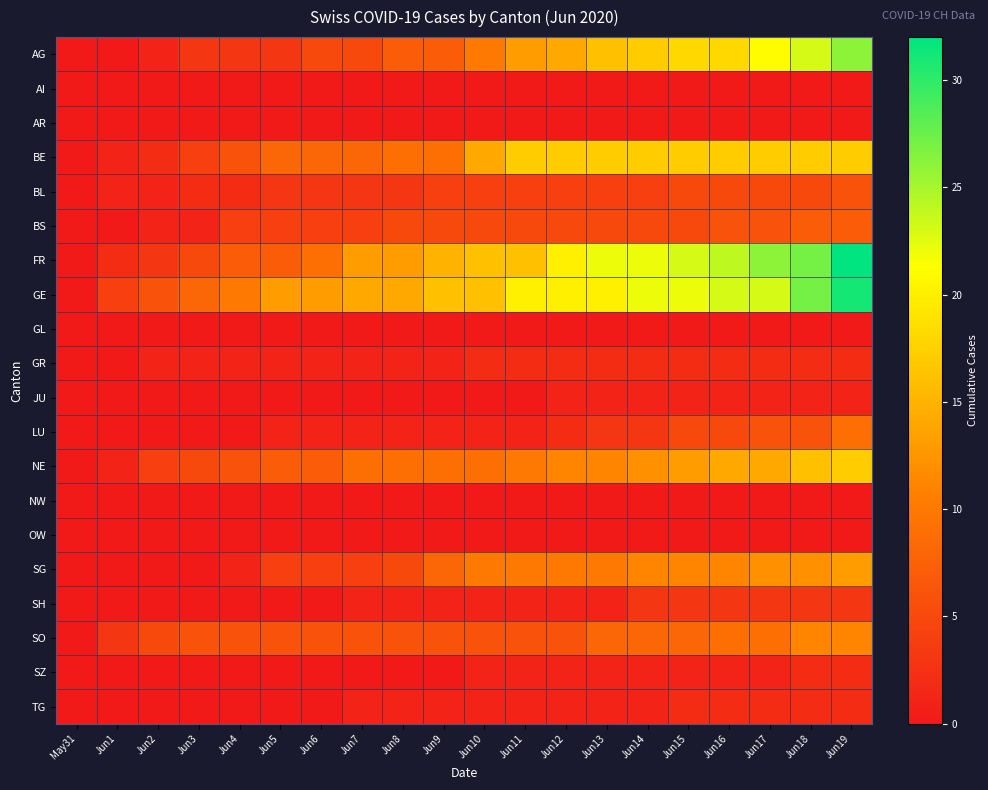

Reading right to left, transcribe all the data shown in this chart.

AG: Jun19=26	Jun18=23	Jun17=21	Jun16=18	Jun15=18	Jun14=17	Jun13=16	Jun12=14	Jun11=13	Jun10=10	Jun9=7	Jun8=7	Jun7=5	Jun6=5	Jun5=3	Jun4=3	Jun3=3	Jun2=1	Jun1=0	May31=0
AI: Jun19=0	Jun18=0	Jun17=0	Jun16=0	Jun15=0	Jun14=0	Jun13=0	Jun12=0	Jun11=0	Jun10=0	Jun9=0	Jun8=0	Jun7=0	Jun6=0	Jun5=0	Jun4=0	Jun3=0	Jun2=0	Jun1=0	May31=0
AR: Jun19=0	Jun18=0	Jun17=0	Jun16=0	Jun15=0	Jun14=0	Jun13=0	Jun12=0	Jun11=0	Jun10=0	Jun9=0	Jun8=0	Jun7=0	Jun6=0	Jun5=0	Jun4=0	Jun3=0	Jun2=0	Jun1=0	May31=0
BE: Jun19=17	Jun18=17	Jun17=17	Jun16=17	Jun15=17	Jun14=17	Jun13=17	Jun12=17	Jun11=17	Jun10=14	Jun9=9	Jun8=9	Jun7=8	Jun6=8	Jun5=8	Jun4=6	Jun3=4	Jun2=2	Jun1=1	May31=0
BL: Jun19=6	Jun18=5	Jun17=5	Jun16=5	Jun15=5	Jun14=4	Jun13=4	Jun12=4	Jun11=4	Jun10=4	Jun9=4	Jun8=3	Jun7=3	Jun6=3	Jun5=3	Jun4=2	Jun3=2	Jun2=1	Jun1=1	May31=0
BS: Jun19=7	Jun18=7	Jun17=6	Jun16=6	Jun15=5	Jun14=5	Jun13=5	Jun12=5	Jun11=5	Jun10=5	Jun9=5	Jun8=5	Jun7=4	Jun6=4	Jun5=4	Jun4=4	Jun3=1	Jun2=1	Jun1=0	May31=0
FR: Jun19=32	Jun18=27	Jun17=26	Jun16=24	Jun15=23	Jun14=22	Jun13=22	Jun12=20	Jun11=16	Jun10=16	Jun9=15	Jun8=13	Jun7=13	Jun6=9	Jun5=7	Jun4=7	Jun3=5	Jun2=3	Jun1=2	May31=0
GE: Jun19=31	Jun18=27	Jun17=23	Jun16=23	Jun15=22	Jun14=22	Jun13=20	Jun12=20	Jun11=20	Jun10=16	Jun9=16	Jun8=14	Jun7=14	Jun6=13	Jun5=13	Jun4=10	Jun3=8	Jun2=6	Jun1=4	May31=0
GL: Jun19=0	Jun18=0	Jun17=0	Jun16=0	Jun15=0	Jun14=0	Jun13=0	Jun12=0	Jun11=0	Jun10=0	Jun9=0	Jun8=0	Jun7=0	Jun6=0	Jun5=0	Jun4=0	Jun3=0	Jun2=0	Jun1=0	May31=0
GR: Jun19=2	Jun18=2	Jun17=2	Jun16=2	Jun15=2	Jun14=2	Jun13=2	Jun12=2	Jun11=2	Jun10=2	Jun9=1	Jun8=1	Jun7=1	Jun6=1	Jun5=1	Jun4=1	Jun3=1	Jun2=1	Jun1=0	May31=0
JU: Jun19=1	Jun18=1	Jun17=1	Jun16=1	Jun15=1	Jun14=1	Jun13=1	Jun12=1	Jun11=0	Jun10=0	Jun9=0	Jun8=0	Jun7=0	Jun6=0	Jun5=0	Jun4=0	Jun3=0	Jun2=0	Jun1=0	May31=0
LU: Jun19=9	Jun18=6	Jun17=6	Jun16=5	Jun15=5	Jun14=3	Jun13=3	Jun12=2	Jun11=1	Jun10=1	Jun9=1	Jun8=1	Jun7=1	Jun6=1	Jun5=1	Jun4=0	Jun3=0	Jun2=0	Jun1=0	May31=0
NE: Jun19=17	Jun18=16	Jun17=14	Jun16=14	Jun15=13	Jun14=12	Jun13=11	Jun12=11	Jun11=10	Jun10=9	Jun9=9	Jun8=9	Jun7=9	Jun6=7	Jun5=7	Jun4=6	Jun3=5	Jun2=4	Jun1=1	May31=0
NW: Jun19=0	Jun18=0	Jun17=0	Jun16=0	Jun15=0	Jun14=0	Jun13=0	Jun12=0	Jun11=0	Jun10=0	Jun9=0	Jun8=0	Jun7=0	Jun6=0	Jun5=0	Jun4=0	Jun3=0	Jun2=0	Jun1=0	May31=0
OW: Jun19=0	Jun18=0	Jun17=0	Jun16=0	Jun15=0	Jun14=0	Jun13=0	Jun12=0	Jun11=0	Jun10=0	Jun9=0	Jun8=0	Jun7=0	Jun6=0	Jun5=0	Jun4=0	Jun3=0	Jun2=0	Jun1=0	May31=0
SG: Jun19=13	Jun18=12	Jun17=12	Jun16=11	Jun15=11	Jun14=11	Jun13=10	Jun12=10	Jun11=10	Jun10=10	Jun9=8	Jun8=5	Jun7=4	Jun6=4	Jun5=4	Jun4=1	Jun3=0	Jun2=0	Jun1=0	May31=0
SH: Jun19=3	Jun18=3	Jun17=3	Jun16=3	Jun15=3	Jun14=3	Jun13=1	Jun12=1	Jun11=1	Jun10=1	Jun9=1	Jun8=1	Jun7=1	Jun6=0	Jun5=0	Jun4=0	Jun3=0	Jun2=0	Jun1=0	May31=0
SO: Jun19=11	Jun18=11	Jun17=9	Jun16=9	Jun15=8	Jun14=8	Jun13=8	Jun12=6	Jun11=6	Jun10=6	Jun9=6	Jun8=6	Jun7=6	Jun6=6	Jun5=6	Jun4=6	Jun3=6	Jun2=5	Jun1=3	May31=0
SZ: Jun19=2	Jun18=2	Jun17=1	Jun16=1	Jun15=1	Jun14=1	Jun13=1	Jun12=1	Jun11=1	Jun10=1	Jun9=0	Jun8=0	Jun7=0	Jun6=0	Jun5=0	Jun4=0	Jun3=0	Jun2=0	Jun1=0	May31=0
TG: Jun19=2	Jun18=2	Jun17=2	Jun16=2	Jun15=2	Jun14=1	Jun13=1	Jun12=1	Jun11=1	Jun10=1	Jun9=1	Jun8=1	Jun7=1	Jun6=0	Jun5=0	Jun4=0	Jun3=0	Jun2=0	Jun1=0	May31=0